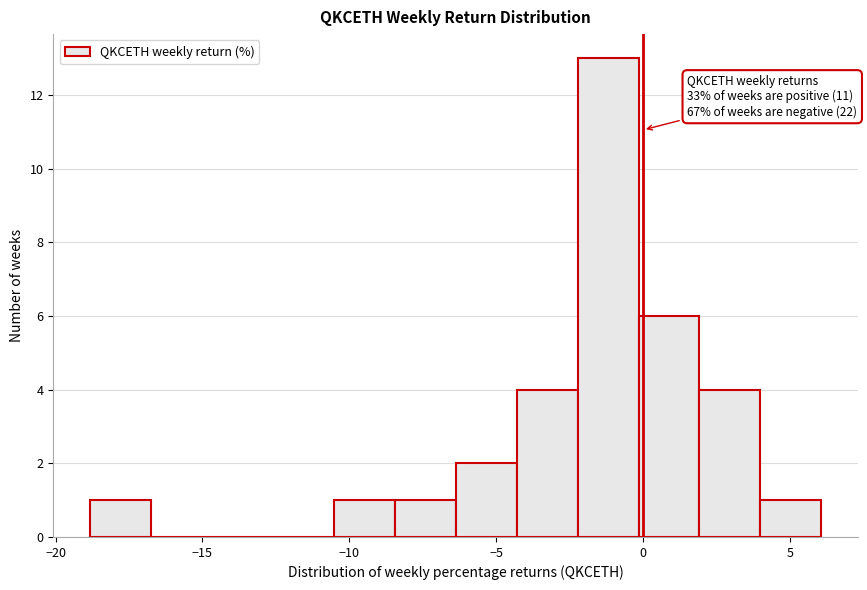

Over which range of the x-axis is the bar tallest?

-2.0 to 0.0